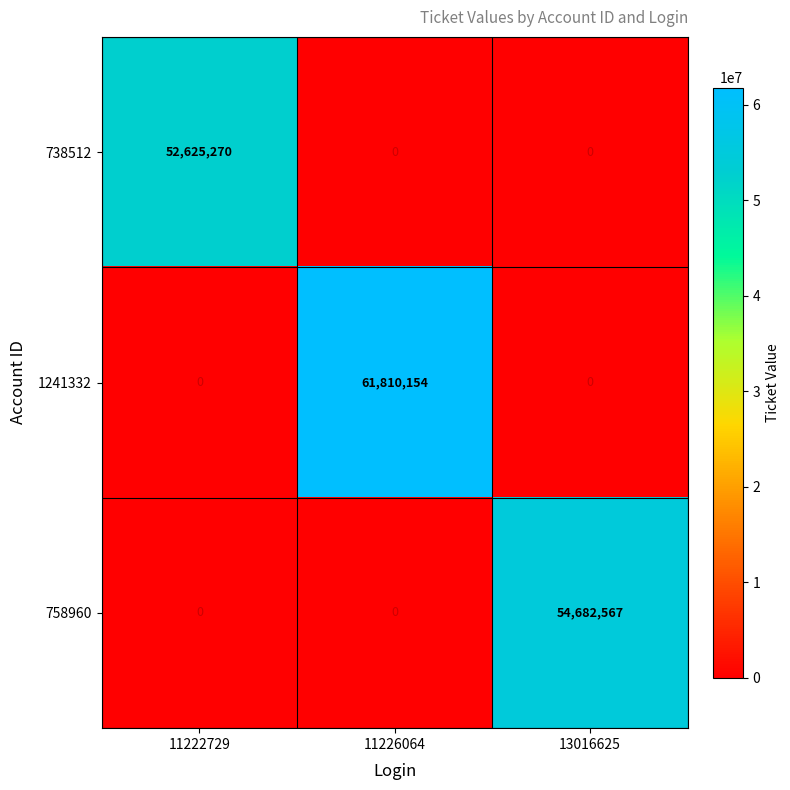

What is the difference between the 758960 values at 13016625 and 11222729?

54682567